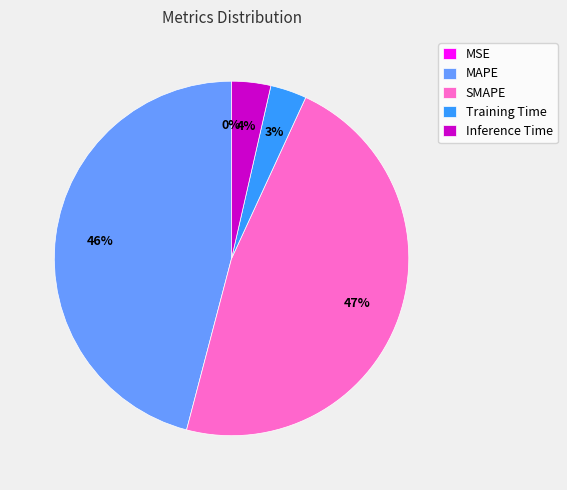

To the nearest percent, what is the average slice percentage?

20%